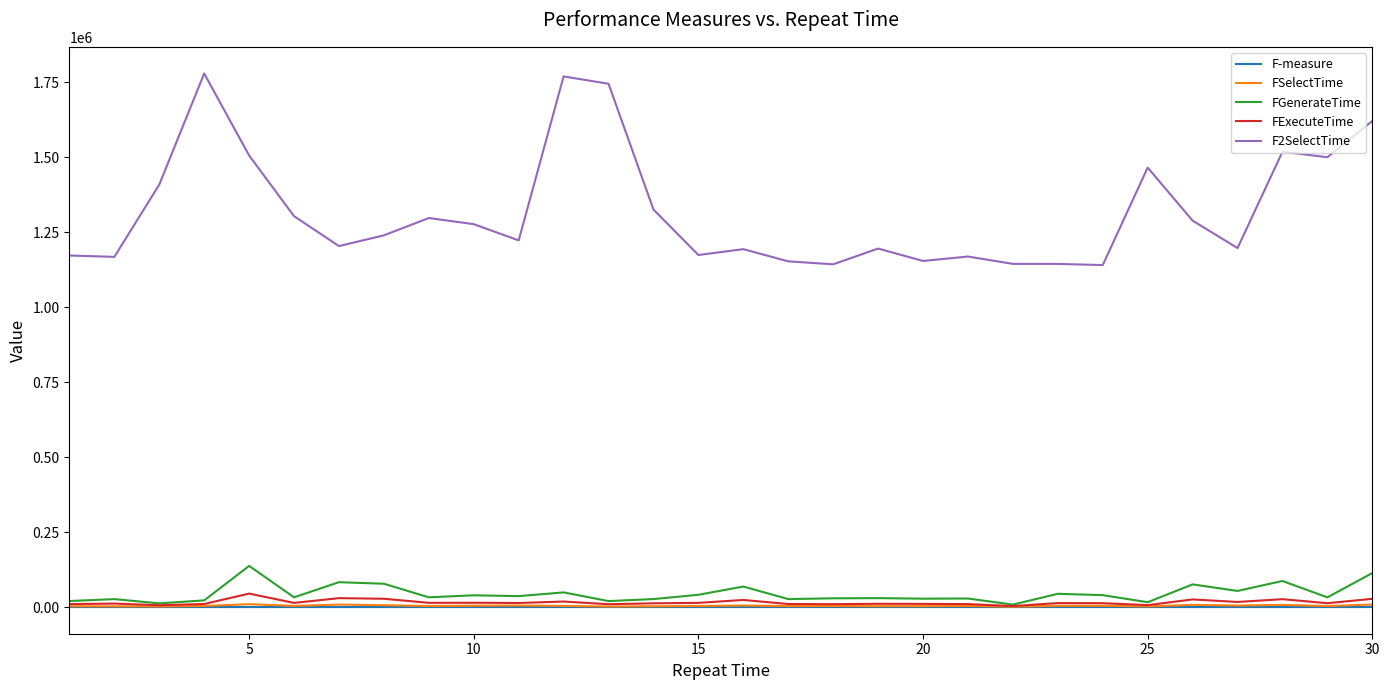

Which series has the largest range (max minus min)?

F2SelectTime